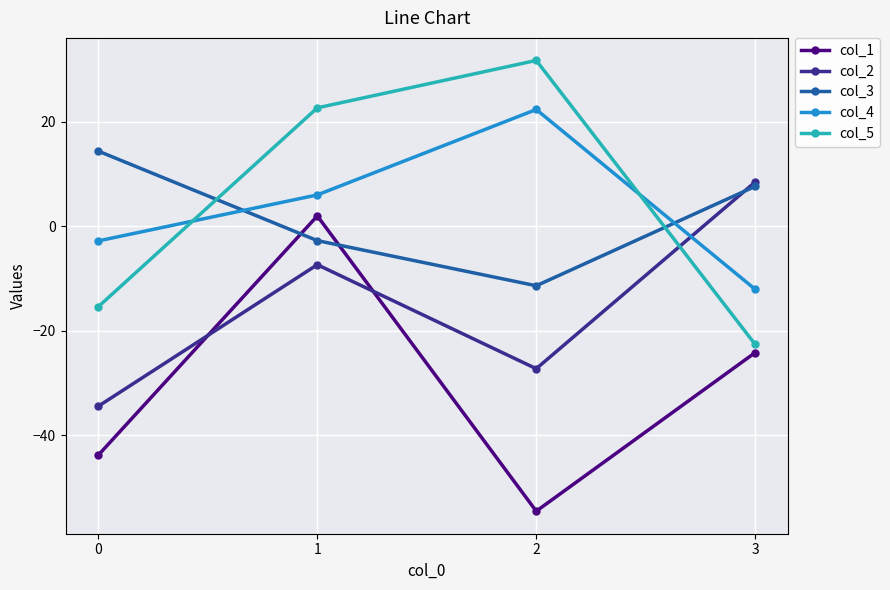

The value of col_5 at 3 is -22.6. True or false?

True